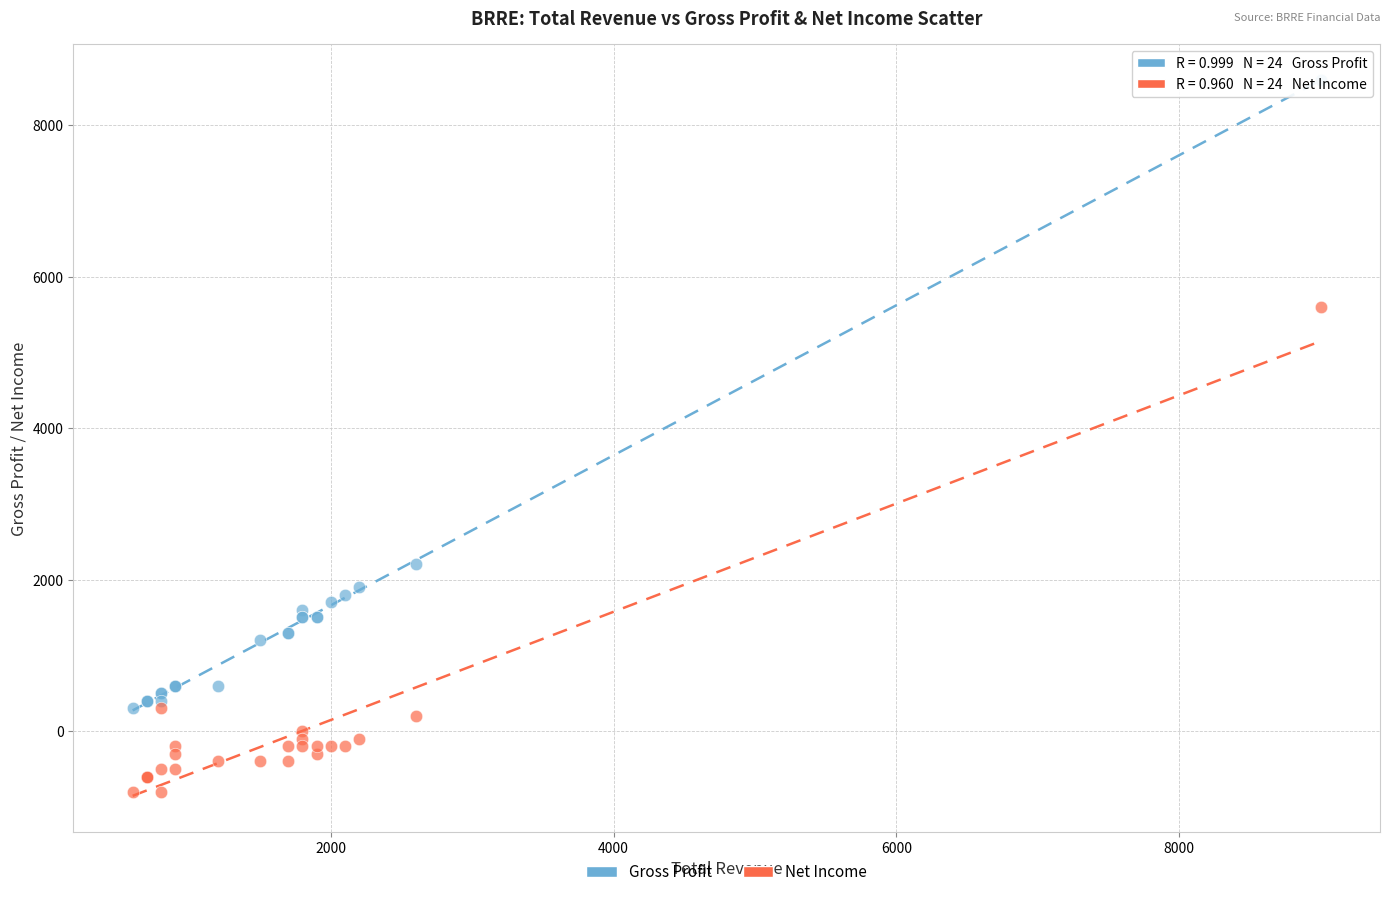

Which series reaches the minimum Y coordinate?

Net Income